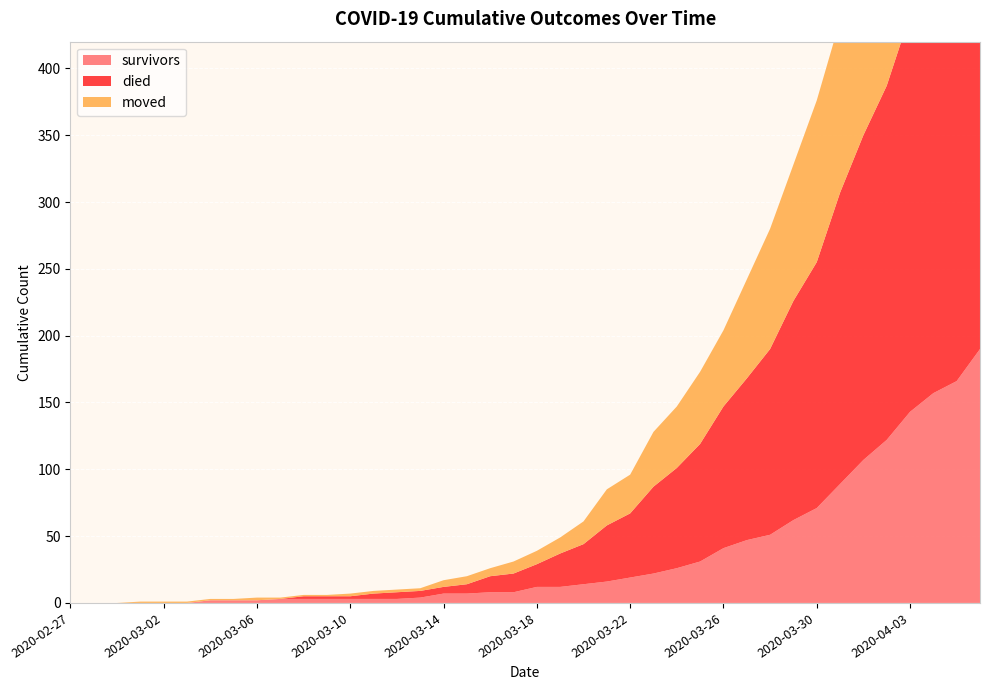

Reading left to right, list all the values displayed in this chart.

survivors: 2020-02-27=0	2020-02-28=0	2020-02-29=0	2020-03-01=0	2020-03-02=0	2020-03-03=0	2020-03-04=2	2020-03-05=2	2020-03-06=2	2020-03-07=3	2020-03-08=3	2020-03-09=3	2020-03-10=3	2020-03-11=3	2020-03-12=3	2020-03-13=4	2020-03-14=7	2020-03-15=7	2020-03-16=8	2020-03-17=8	2020-03-18=12	2020-03-19=12	2020-03-20=14	2020-03-21=16	2020-03-22=19	2020-03-23=22	2020-03-24=26	2020-03-25=31	2020-03-26=41	2020-03-27=47	2020-03-28=51	2020-03-29=62	2020-03-30=71	2020-03-31=89	2020-04-01=107	2020-04-02=122	2020-04-03=143	2020-04-04=157	2020-04-05=166	2020-04-06=190
died: 2020-02-27=0	2020-02-28=0	2020-02-29=0	2020-03-01=0	2020-03-02=0	2020-03-03=0	2020-03-04=0	2020-03-05=0	2020-03-06=0	2020-03-07=0	2020-03-08=2	2020-03-09=2	2020-03-10=2	2020-03-11=4	2020-03-12=5	2020-03-13=5	2020-03-14=5	2020-03-15=7	2020-03-16=12	2020-03-17=14	2020-03-18=17	2020-03-19=25	2020-03-20=30	2020-03-21=42	2020-03-22=48	2020-03-23=65	2020-03-24=75	2020-03-25=88	2020-03-26=106	2020-03-27=121	2020-03-28=139	2020-03-29=164	2020-03-30=184	2020-03-31=218	2020-04-01=243	2020-04-02=265	2020-04-03=297	2020-04-04=316	2020-04-05=339	2020-04-06=357
moved: 2020-02-27=0	2020-02-28=0	2020-02-29=0	2020-03-01=1	2020-03-02=1	2020-03-03=1	2020-03-04=1	2020-03-05=1	2020-03-06=2	2020-03-07=1	2020-03-08=1	2020-03-09=1	2020-03-10=2	2020-03-11=2	2020-03-12=2	2020-03-13=2	2020-03-14=5	2020-03-15=6	2020-03-16=6	2020-03-17=9	2020-03-18=10	2020-03-19=12	2020-03-20=17	2020-03-21=27	2020-03-22=29	2020-03-23=41	2020-03-24=46	2020-03-25=54	2020-03-26=57	2020-03-27=74	2020-03-28=90	2020-03-29=102	2020-03-30=121	2020-03-31=129	2020-04-01=139	2020-04-02=151	2020-04-03=158	2020-04-04=175	2020-04-05=196	2020-04-06=209